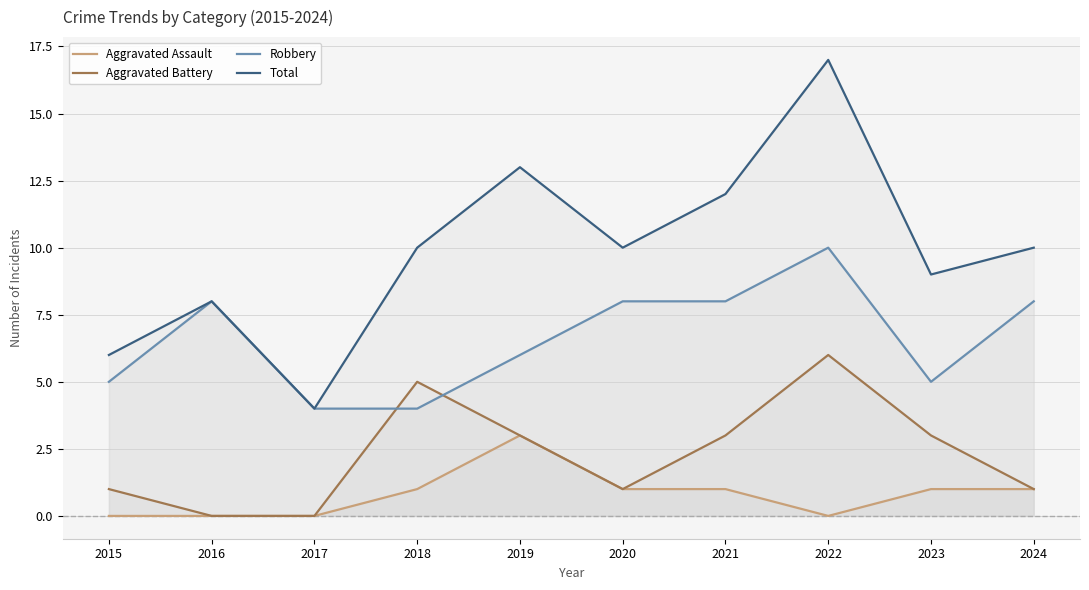

What is the value of the Total point at the 5th from the left?

13